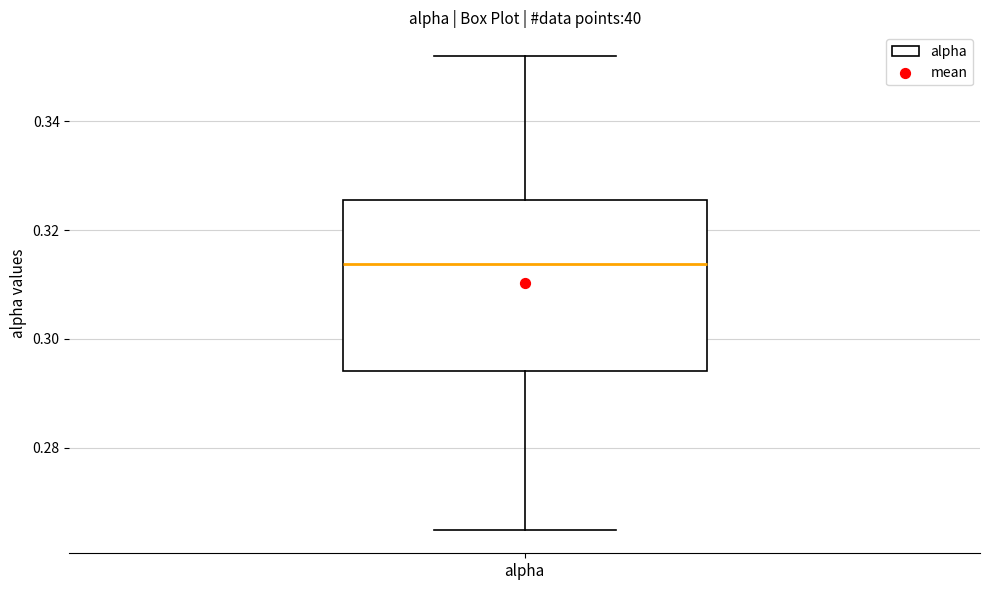

Read this box plot against the y-axis: the position of the median line, the range covered by the box, and the ends of both whiskers. The values are not printed on the chart, so give them approximately, as read against the axis.

median 0.314, box 0.294 to 0.326, whiskers 0.264 to 0.352